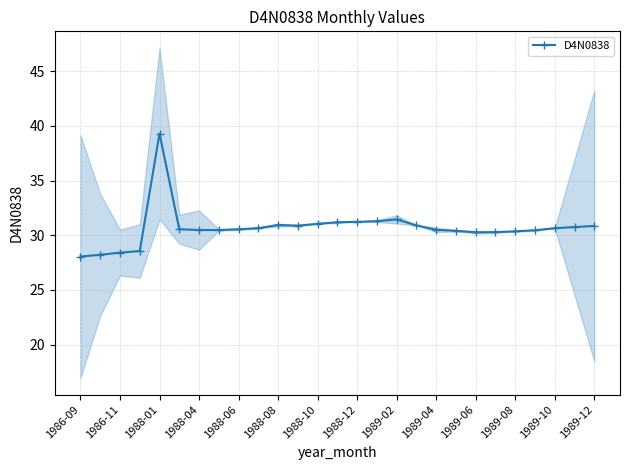

Does the chart have visible grid lines?

Yes